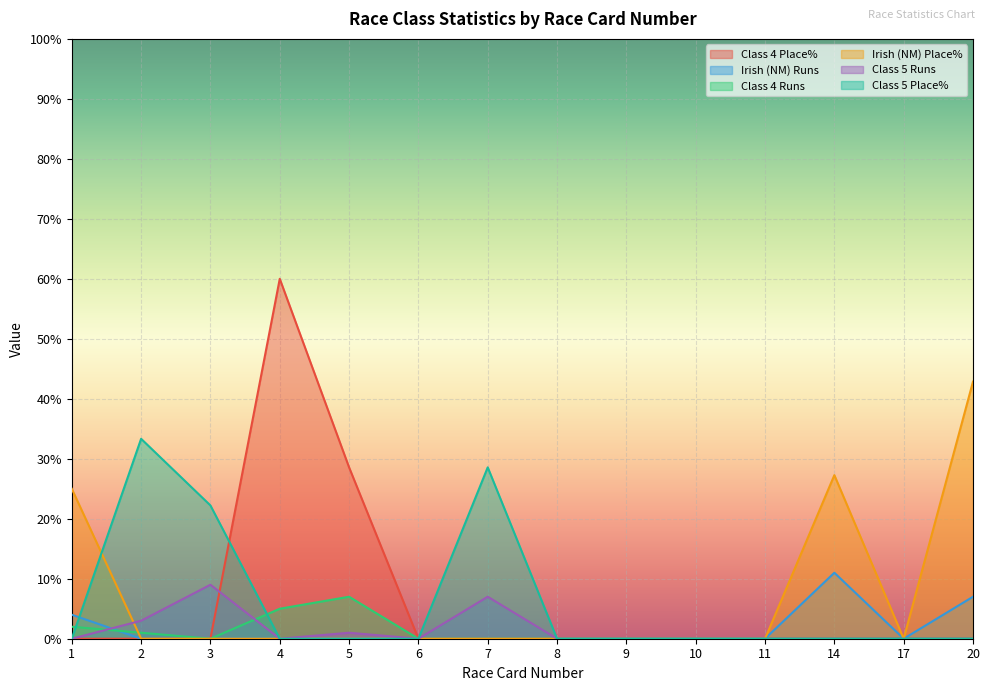

Which series has the largest total across all categories?

Irish (NM) Place%